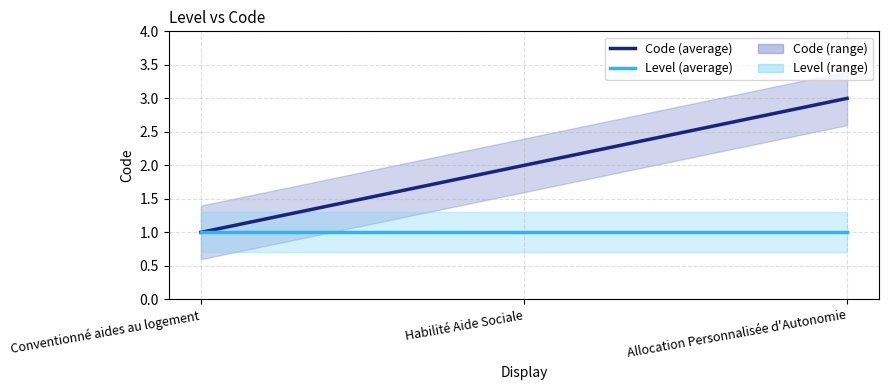

True or false: Code (average) has a value of 2 at Habilité Aide Sociale.

True